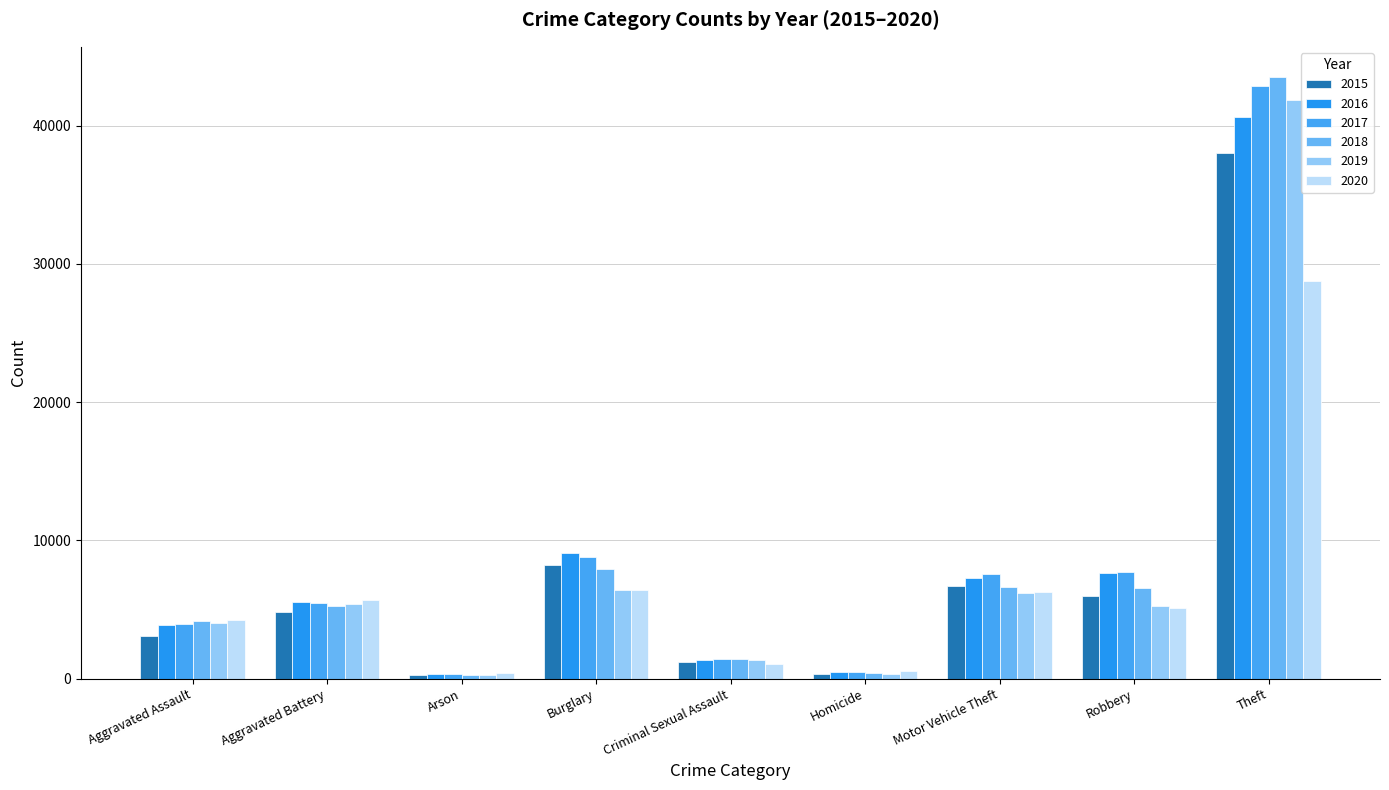

How many bars are there in total?

54